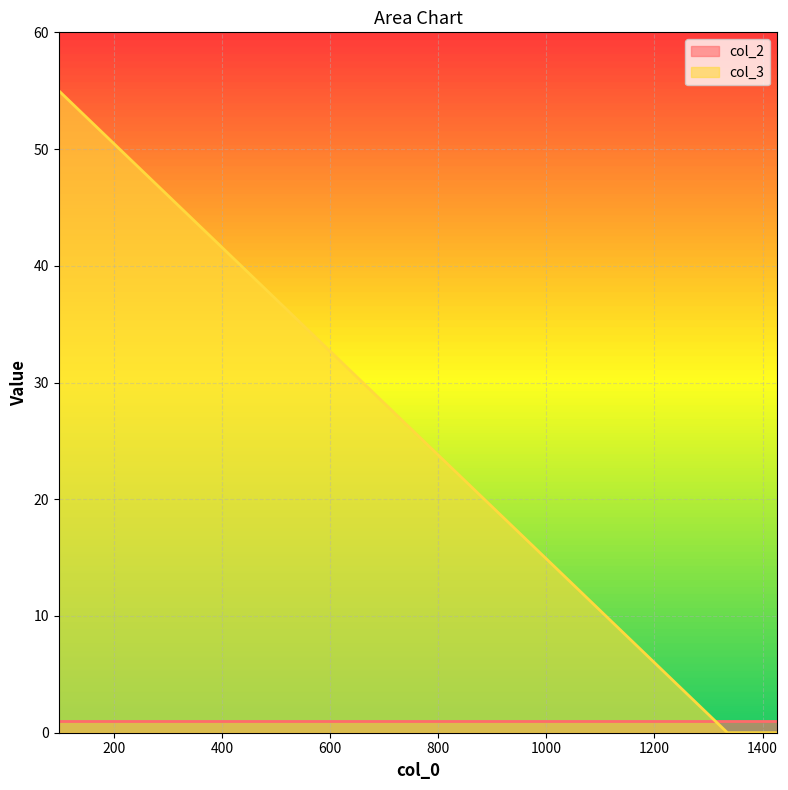

True or false: there are more than 2 points higher than both neighbors.

False